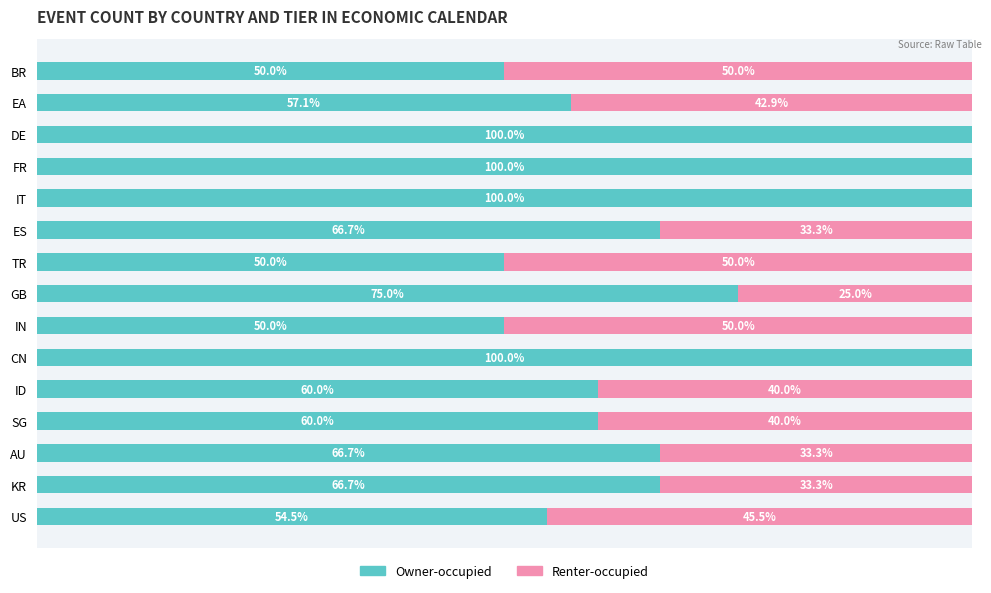

At which label is Owner-occupied closest to 75?

GB